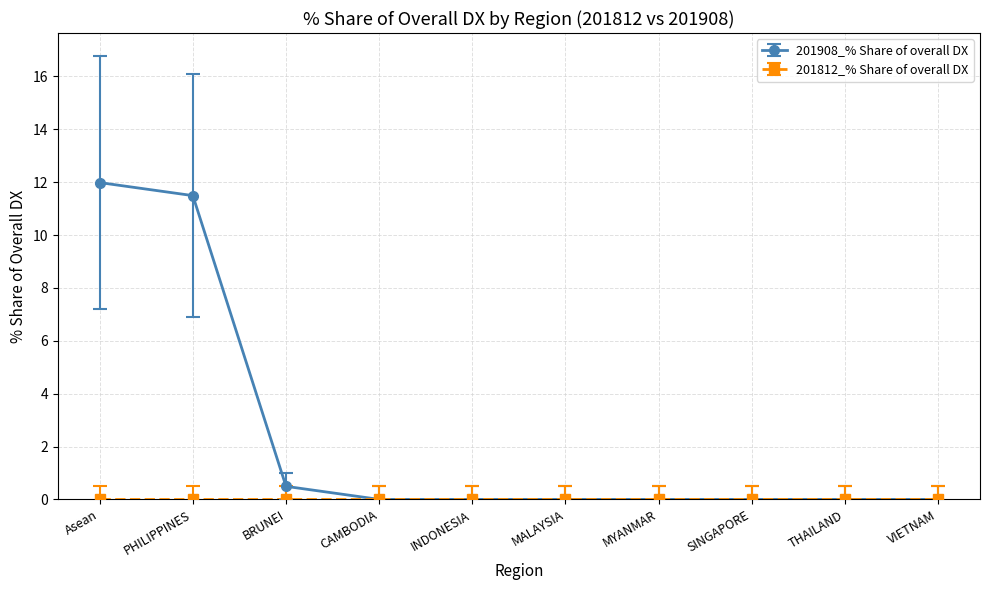

What position from the left is PHILIPPINES?

2